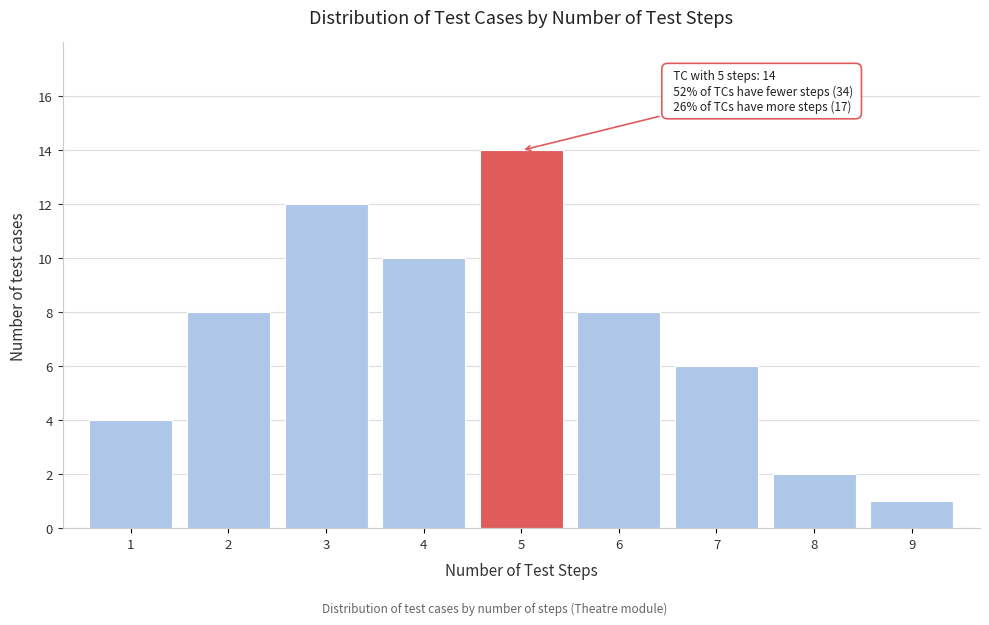

Reading right to left, extract all data points from this chart.

9=1	8=2	7=6	6=8	5=14	4=10	3=12	2=8	1=4